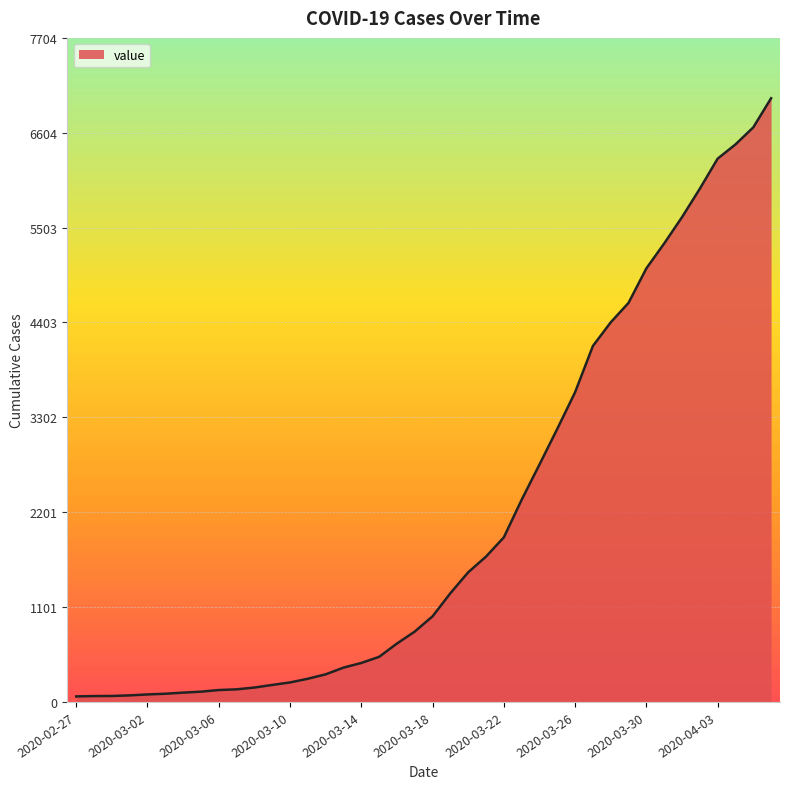

What is the greatest value displayed?

7004